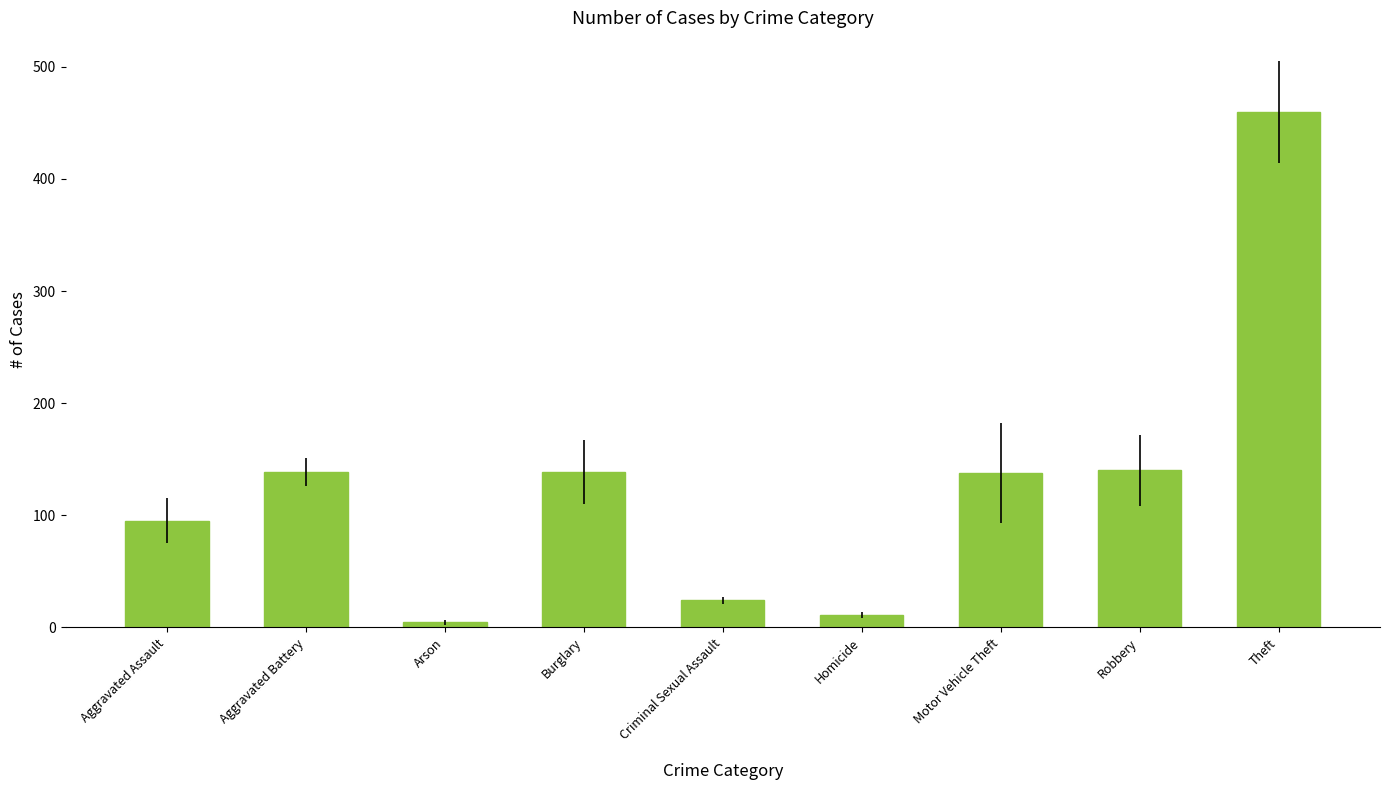

What is the approximate value at Theft?

460.0